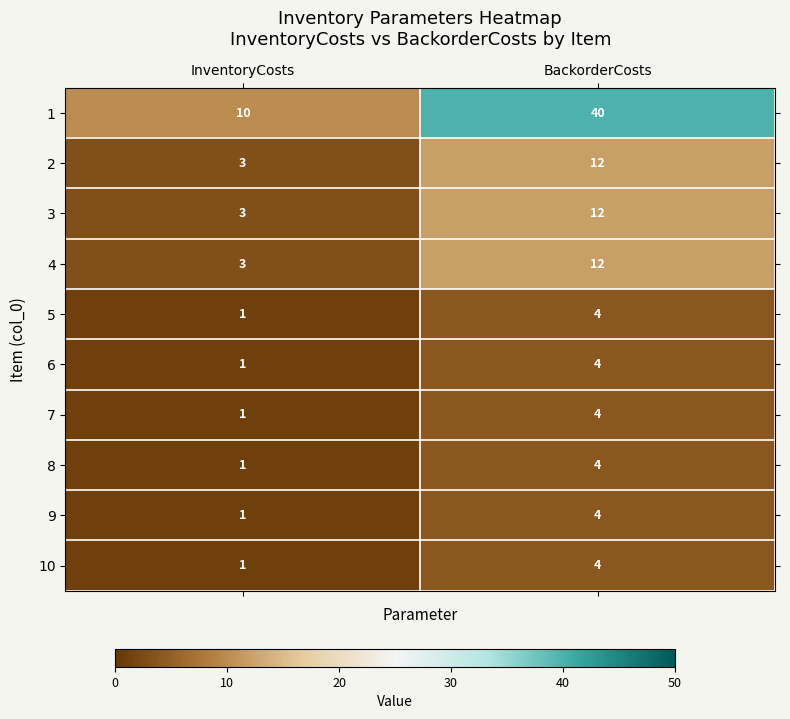

The 5 series shows 2 at BackorderCosts. True or false?

False